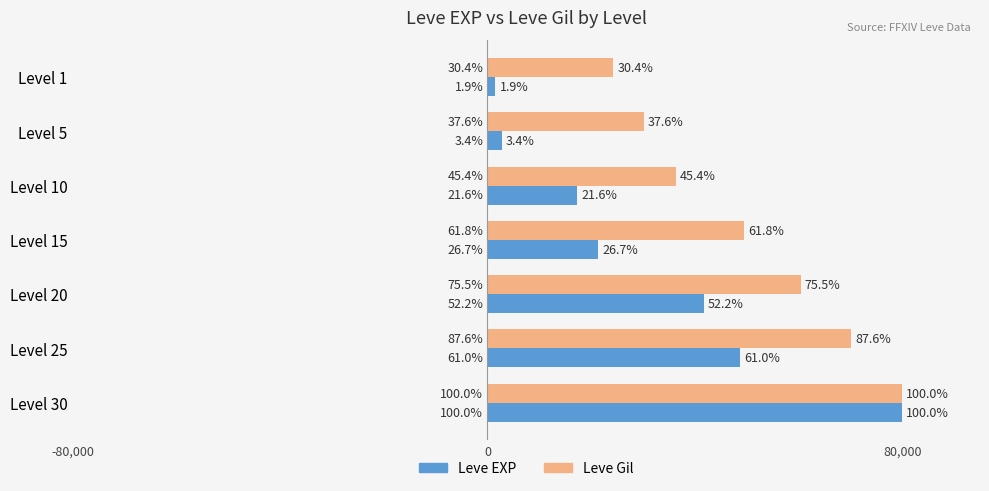

What are all the series names shown in the legend?

Leve EXP, Leve Gil